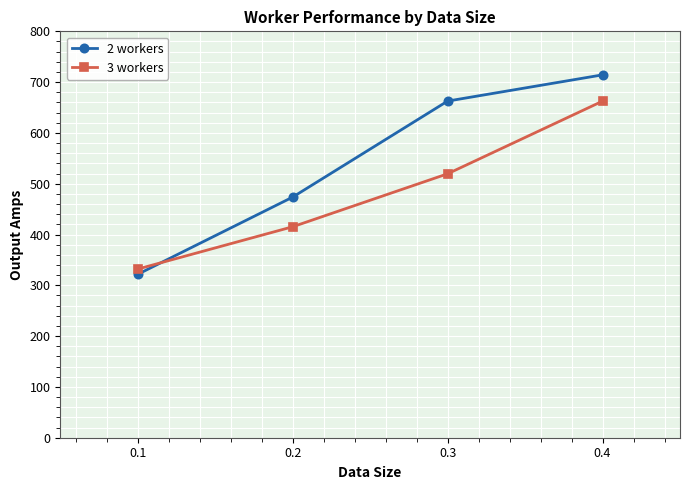

What is the highest value of the 3 workers series?

662.6